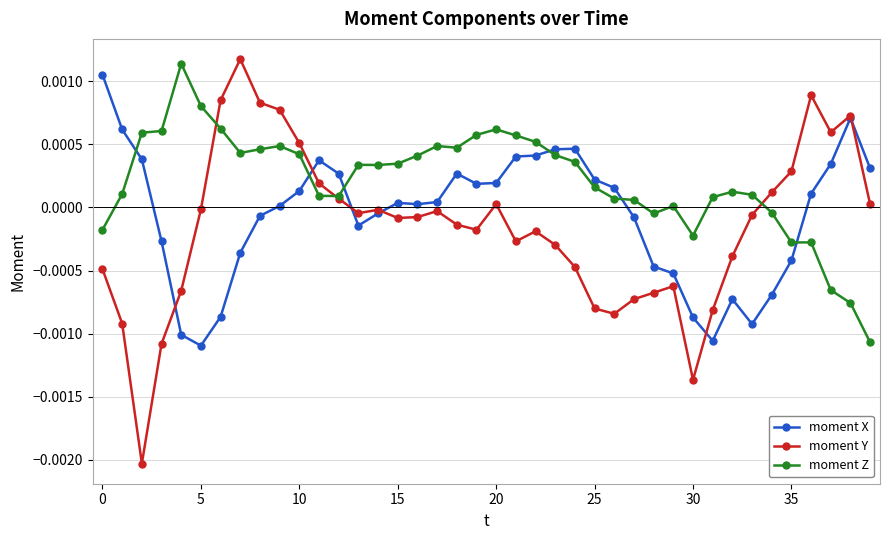

Count the number of data series in this chart.

3